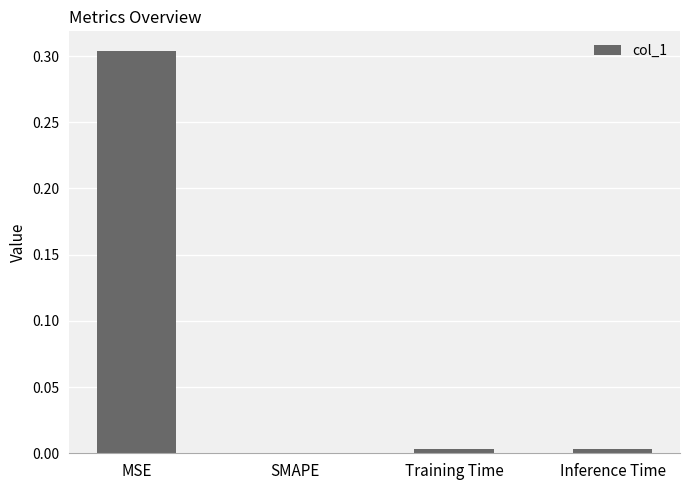

How many positive values are there?

3